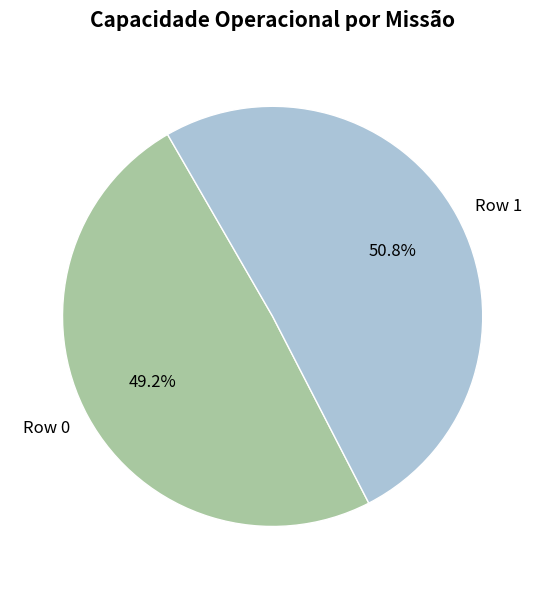

Count the number of slices in the pie.

2